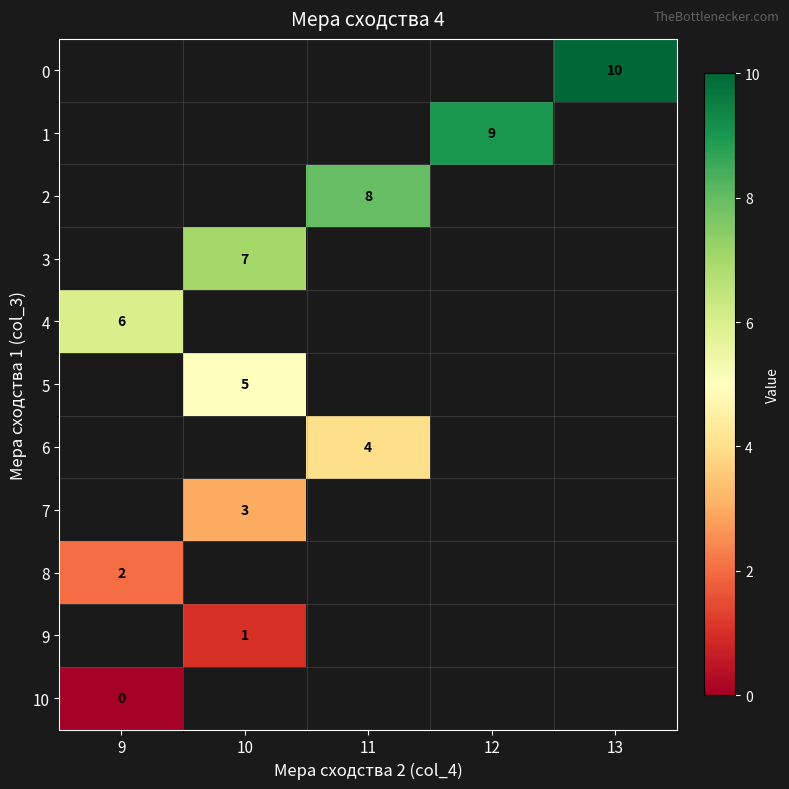

The 7 series shows 4 at 10. True or false?

False